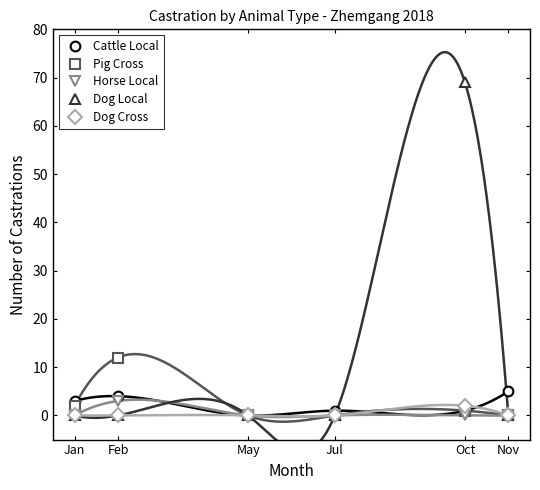

How many interior local peaks does the Cattle Local series have?

1